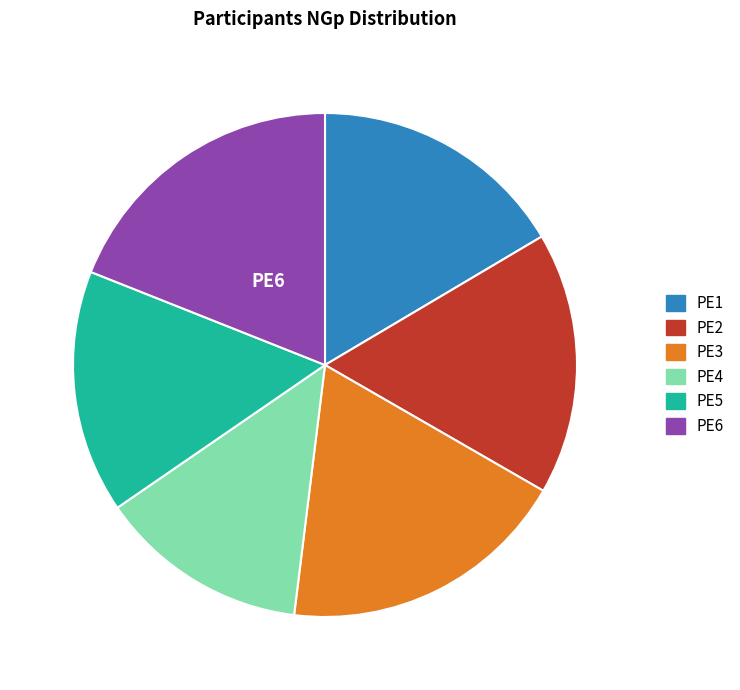

Which category has the smallest portion of the pie?

PE4